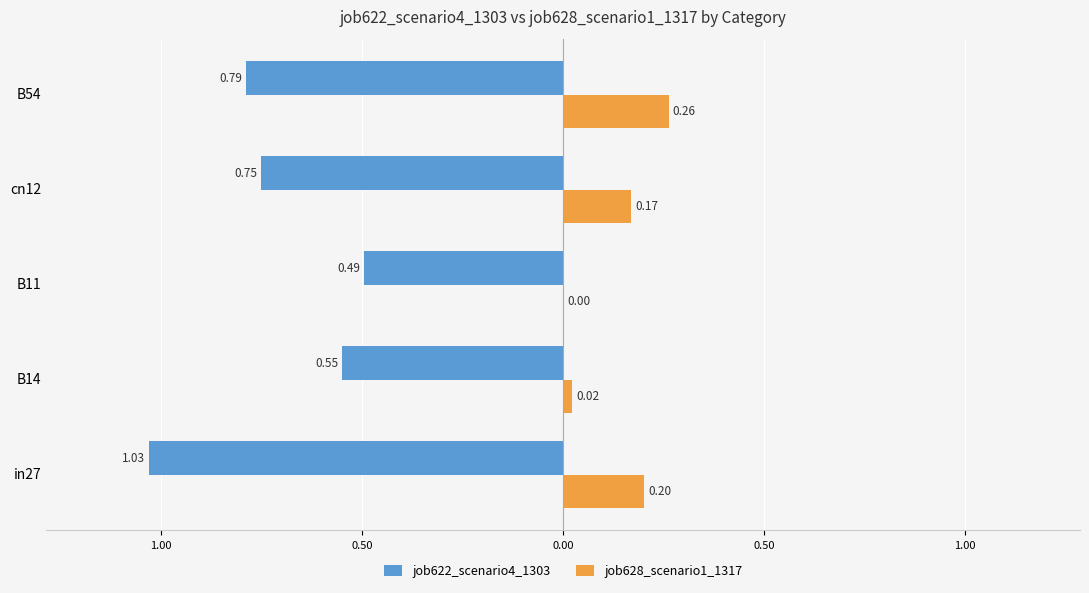

How many bars are there in total?

10